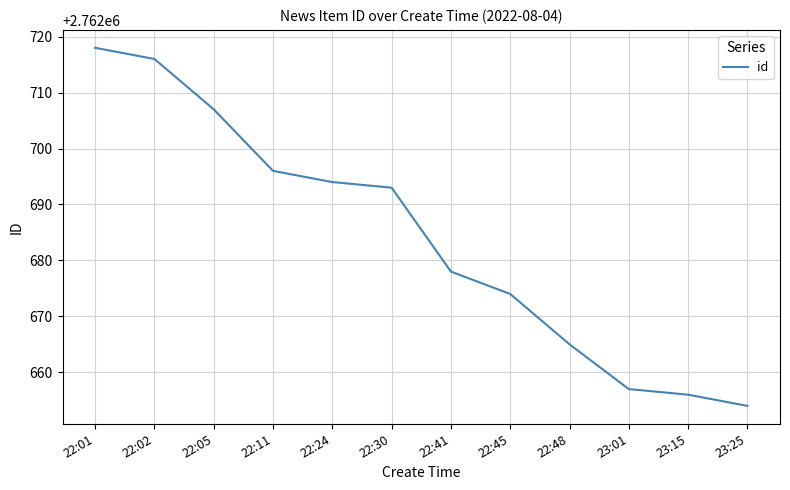

How many lines are shown in the chart?

1